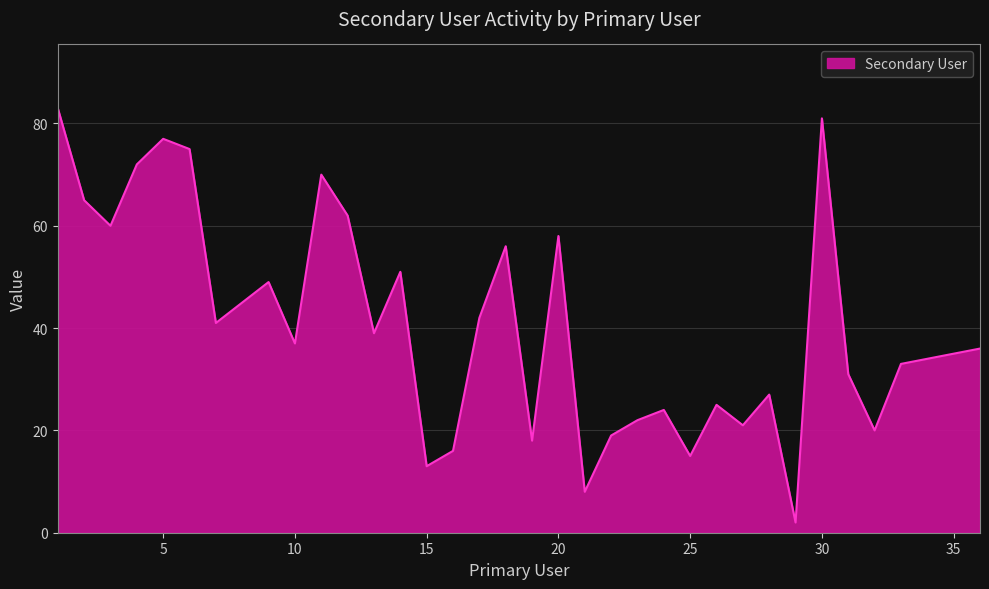

What is the difference between the maximum and minimum values?

81